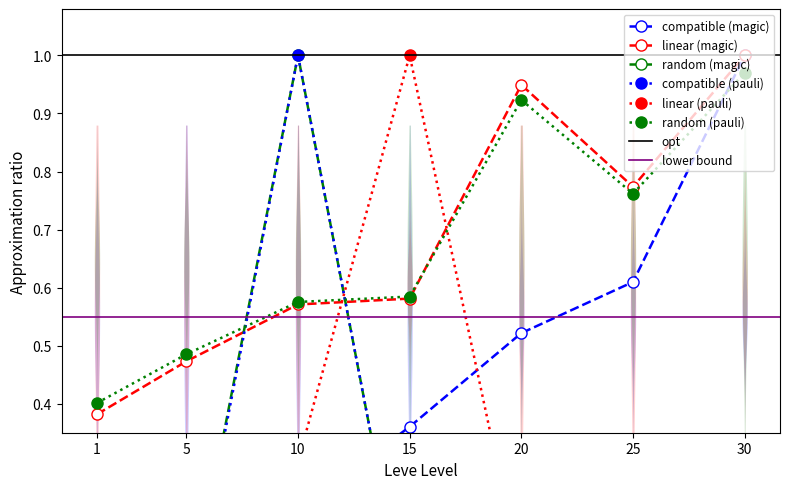

The value of random (pauli) at 20 is 0.2. True or false?

False